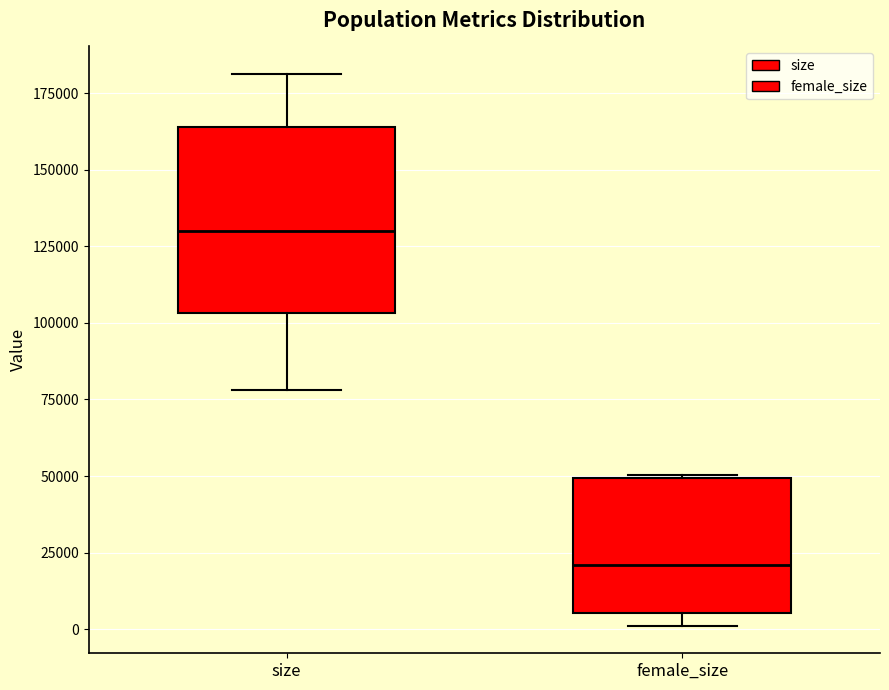

Comparing the boxes themselves (not the whiskers), which one is the tallest?

size